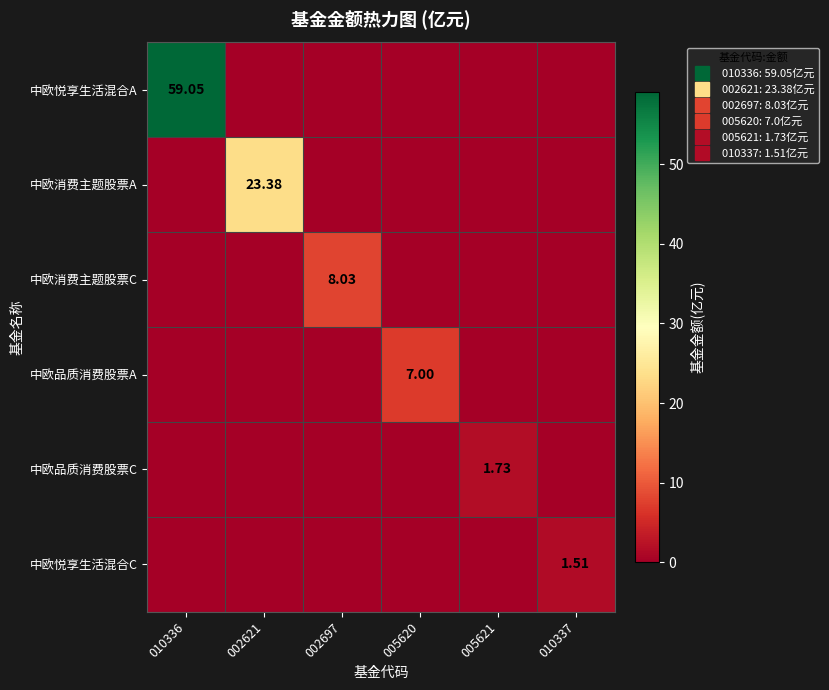

The 中欧品质消费股票A series shows 0.0 at 010336. True or false?

True